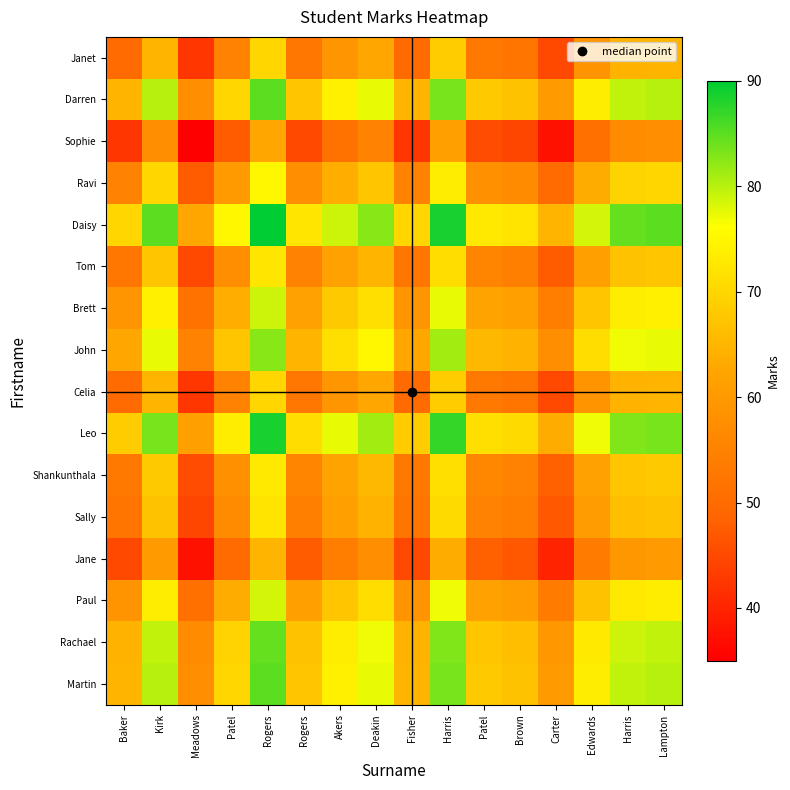

What is the total value across all series at Harris?

1209.0